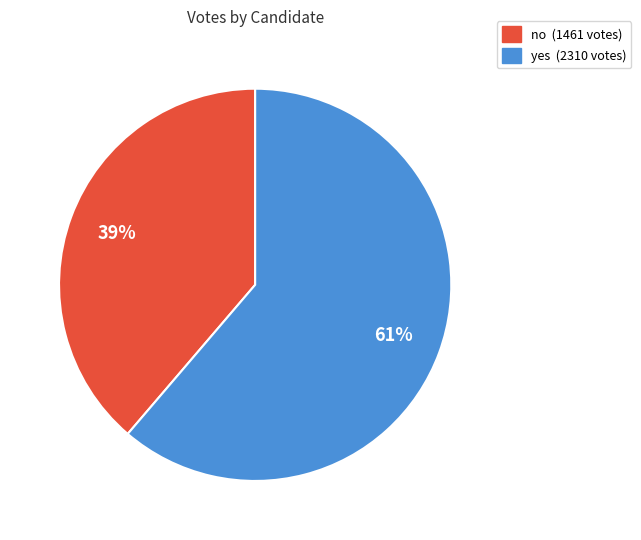

What is the majority slice?

yes